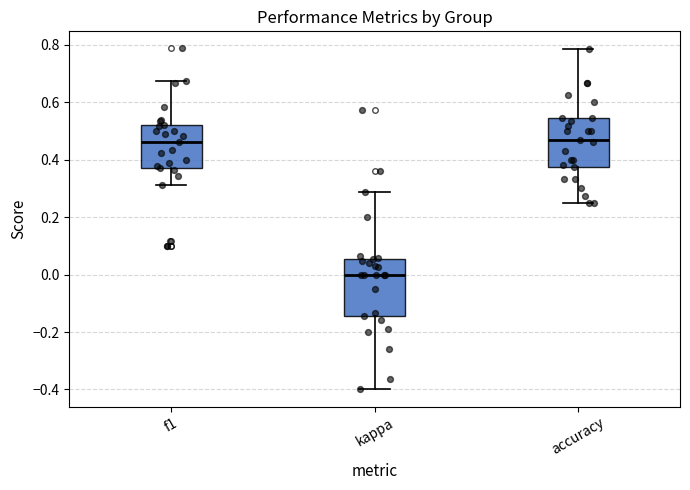

Reading left to right, transcribe this box plot: for each box, give where its median line is, the range the box spans, and where its two whiskers end, as read against the y-axis. The values are not printed on the chart, so give them approximately, as read against the axis.

f1: median 0.46, box 0.36 to 0.52, whiskers 0.32 to 0.68
kappa: median 0.00, box -0.14 to 0.06, whiskers -0.40 to 0.28
accuracy: median 0.46, box 0.38 to 0.54, whiskers 0.26 to 0.78